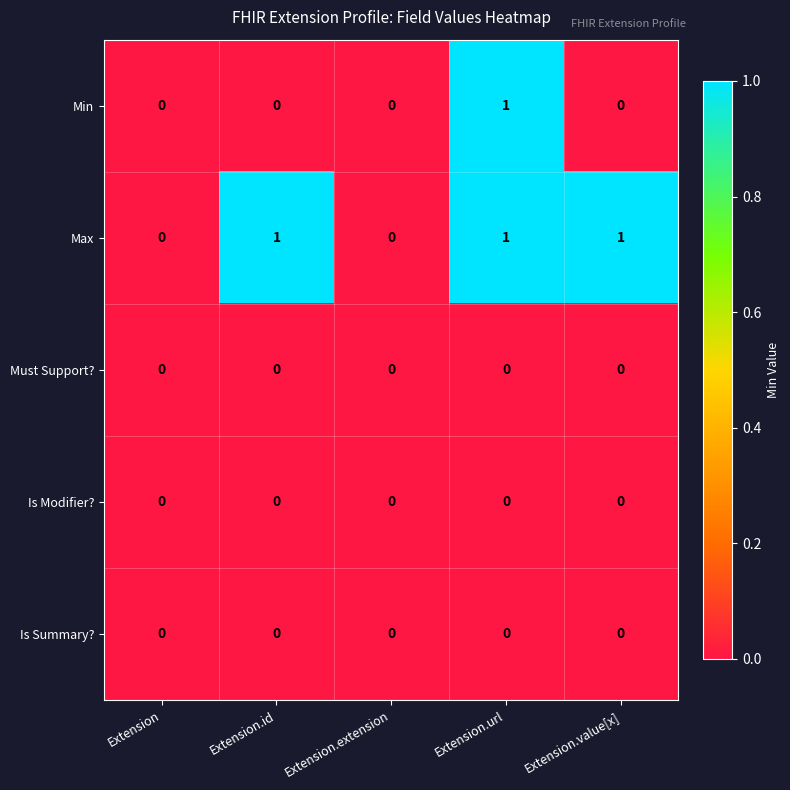

How many Max values are between 0 and 1?

5